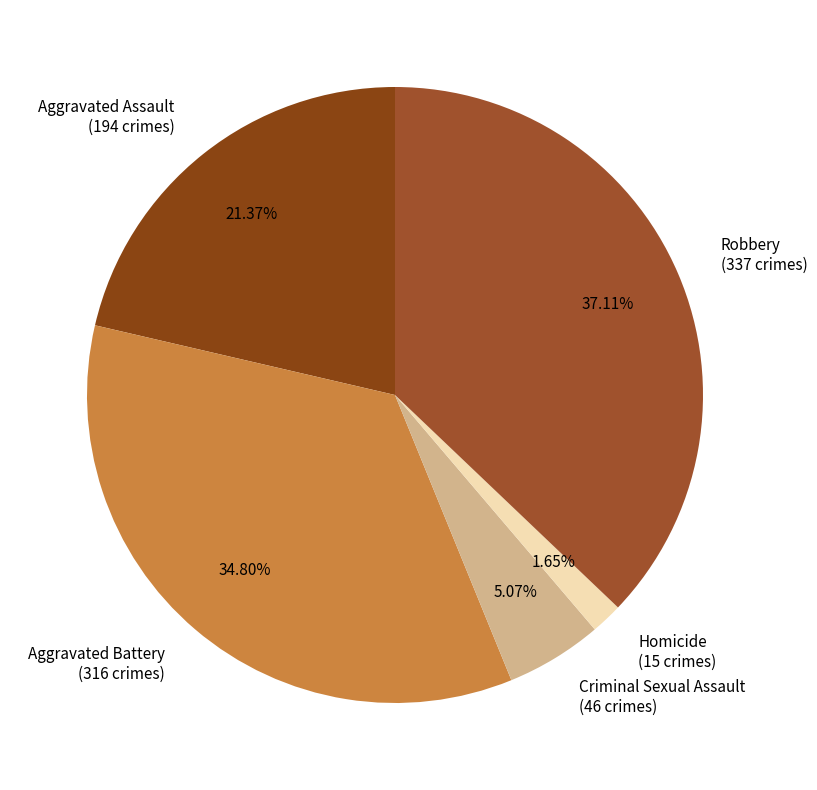

Rank the categories by value from highest to lowest.

Robbery, Aggravated Battery, Aggravated Assault, Criminal Sexual Assault, Homicide